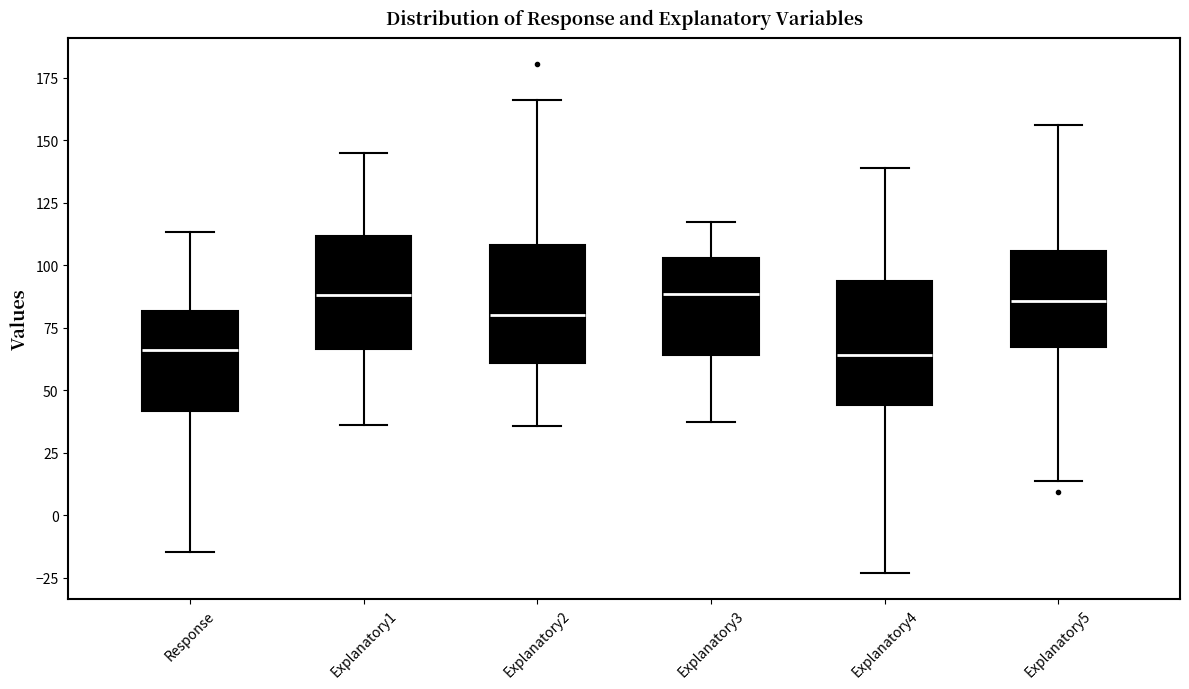

Reading left to right, read every box against the y-axis: the position of its median line, the range the box covers, and the ends of its whiskers. The values are not printed on the chart, so give them approximately, as read against the axis.

Response: median 65, box 40 to 80, whiskers -15 to 115
Explanatory1: median 90, box 65 to 110, whiskers 35 to 145
Explanatory2: median 80, box 60 to 110, whiskers 35 to 165
Explanatory3: median 90, box 65 to 105, whiskers 35 to 115
Explanatory4: median 65, box 45 to 95, whiskers -25 to 140
Explanatory5: median 85, box 65 to 105, whiskers 15 to 155